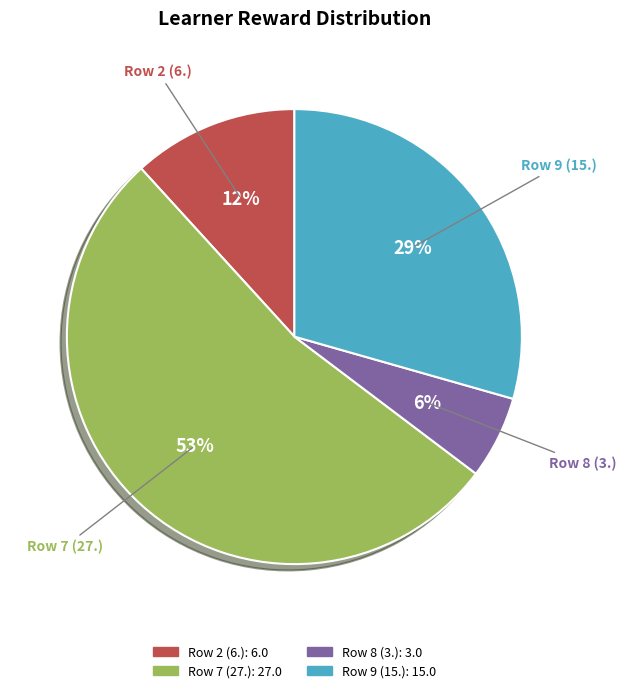

To the nearest percent, what is the average slice percentage?

25%